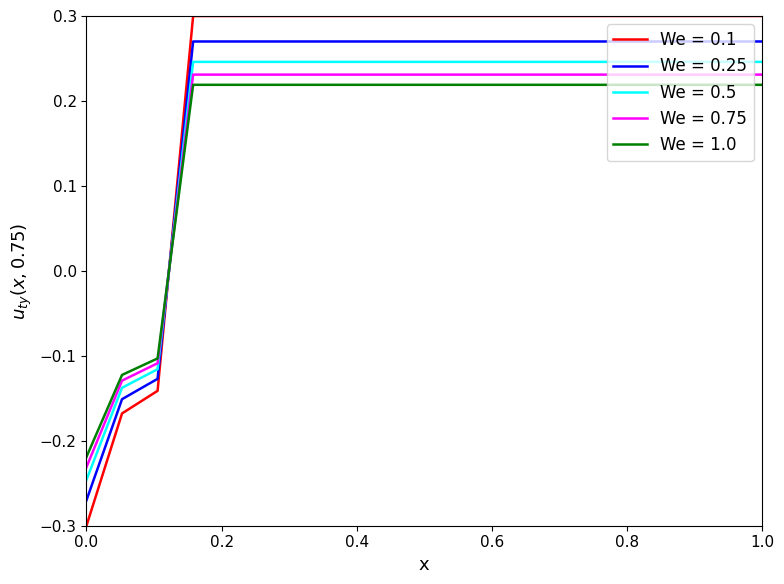

True or false: We = 0.5 and We = 1.0 intersect in this chart.

True